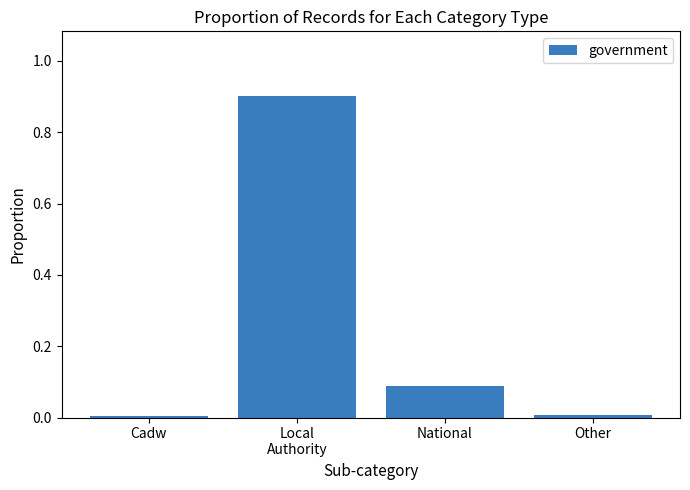

What is the maximum value shown in the chart?

0.9